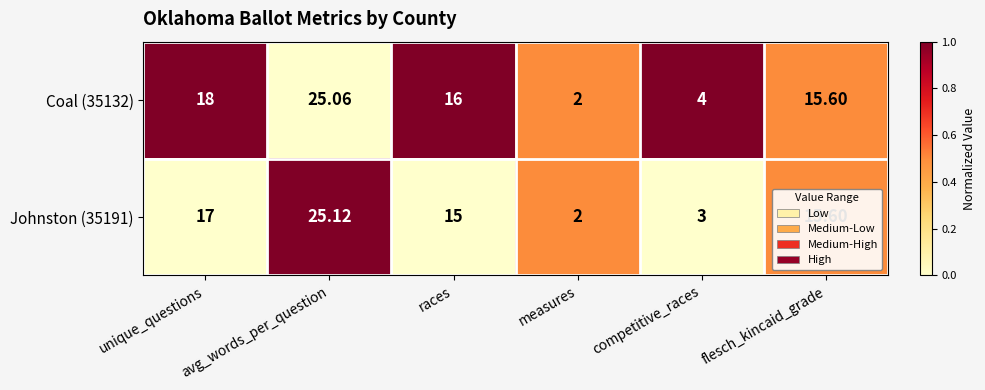

At which category is the sum across all series the highest?

avg_words_per_question